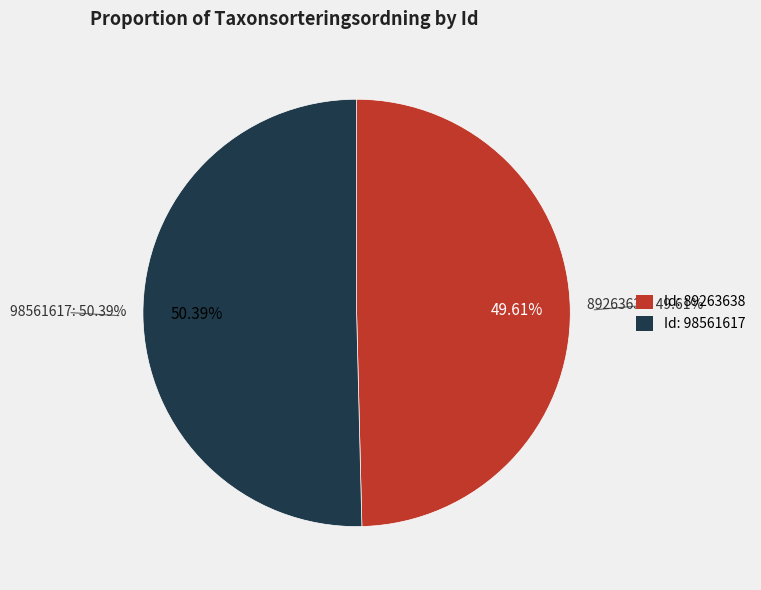

To the nearest percent, what is the difference between the largest and smallest slice percentages?

1%